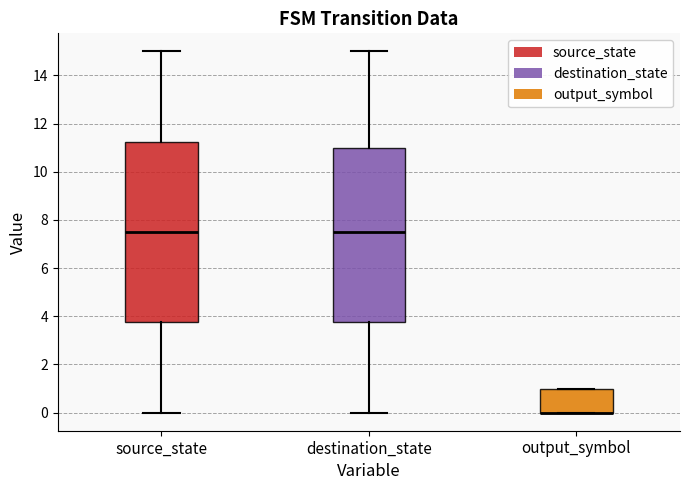

Comparing the boxes themselves (not the whiskers), which one is the tallest?

source_state